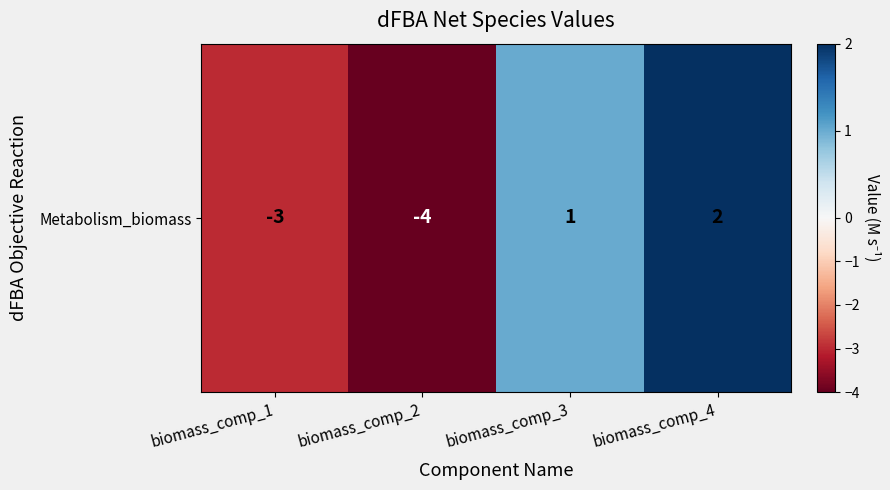

What is the difference between the values at biomass_comp_4 and biomass_comp_3?

1